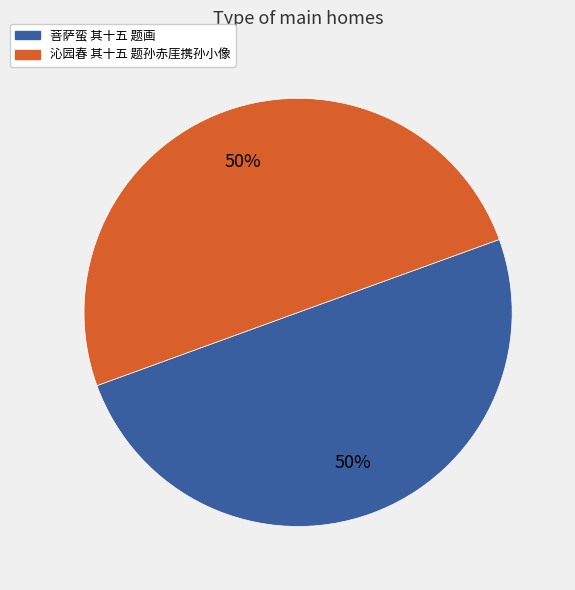

Do 菩萨蛮 其十五 题画 and 沁园春 其十五 题孙赤厓携孙小像 together represent more than half of the pie?

Yes